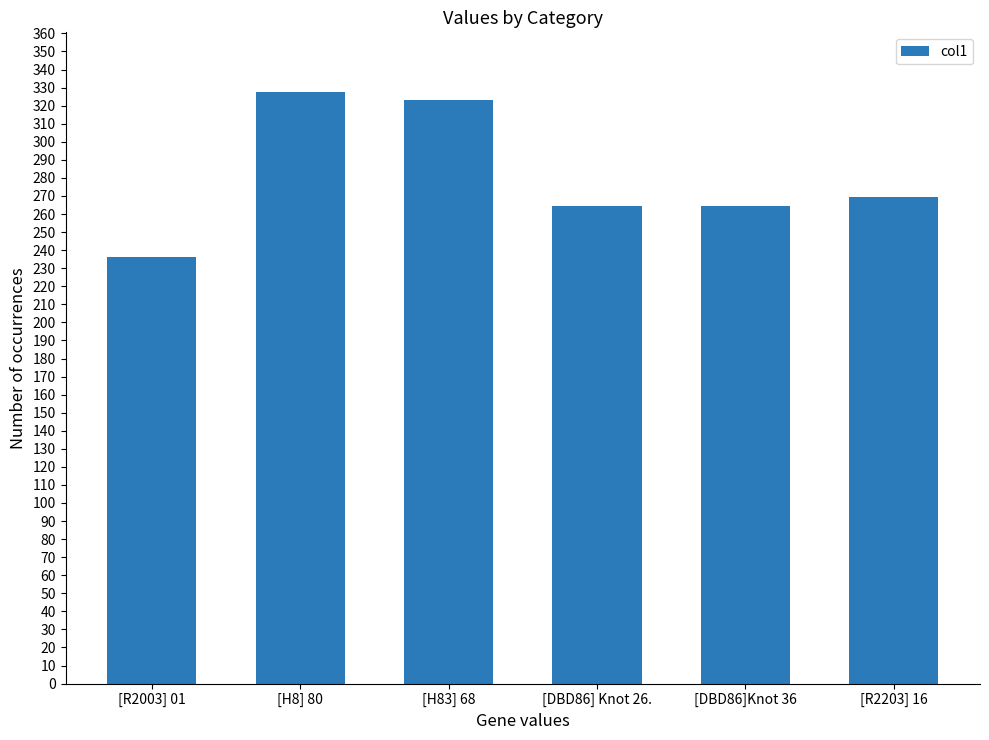

Which has a higher value, [H8] 80 or [R2003] 01?

[H8] 80